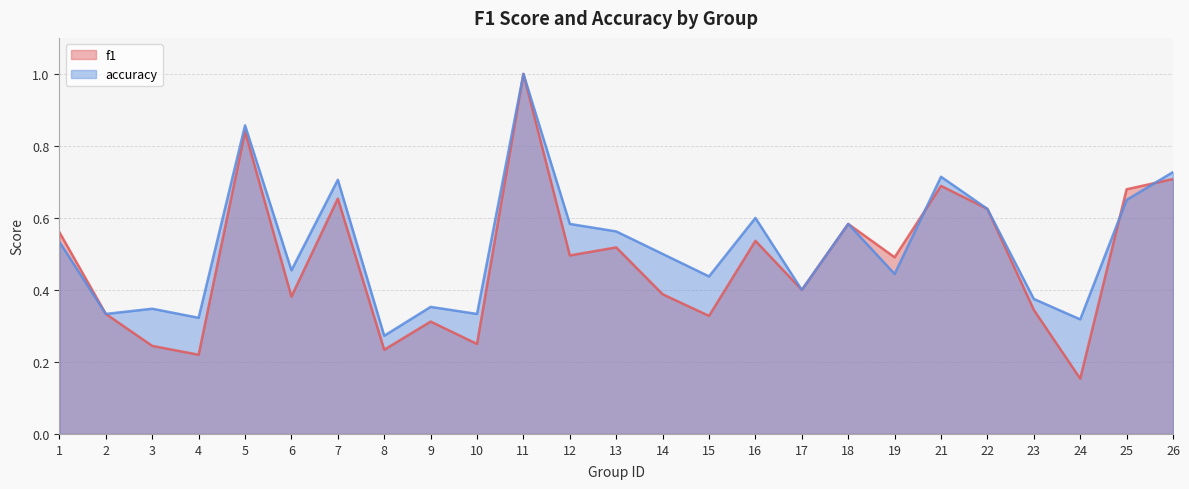

What is the difference between the maximum and second lowest values in the f1 series?

0.8